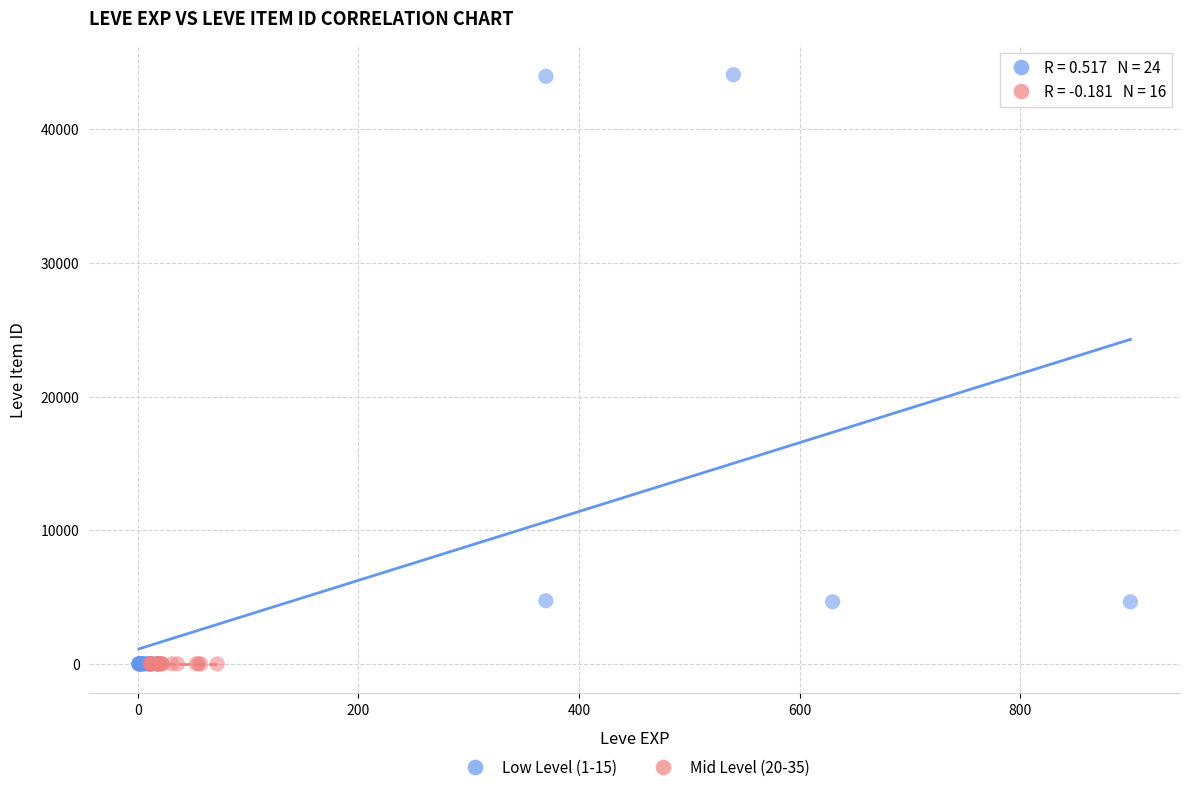

Which series contains the highest Y value?

Low Level (1-15)